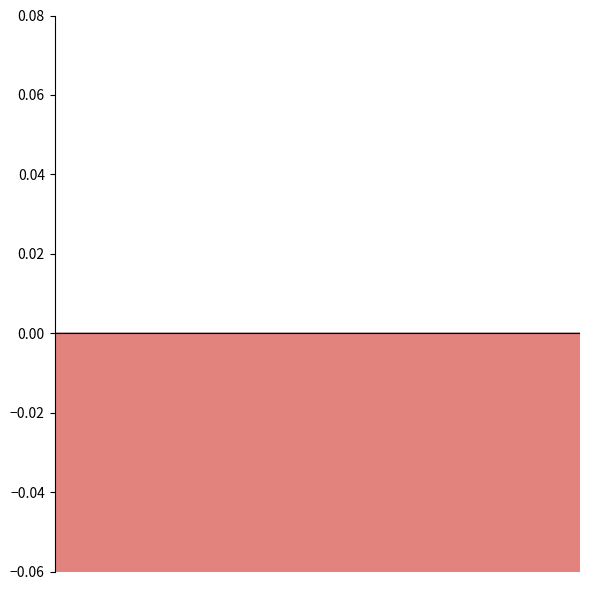

How many interior local valleys does the ReturnOnAssets series have?

4